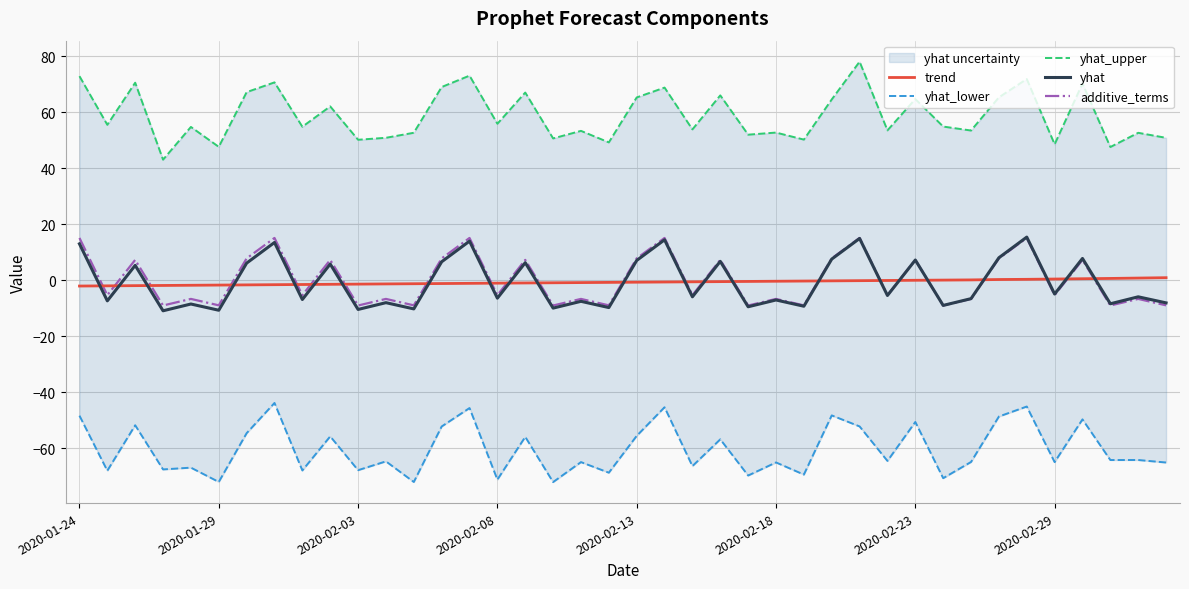

Where does the yhat series first go above -5?

2020-01-24